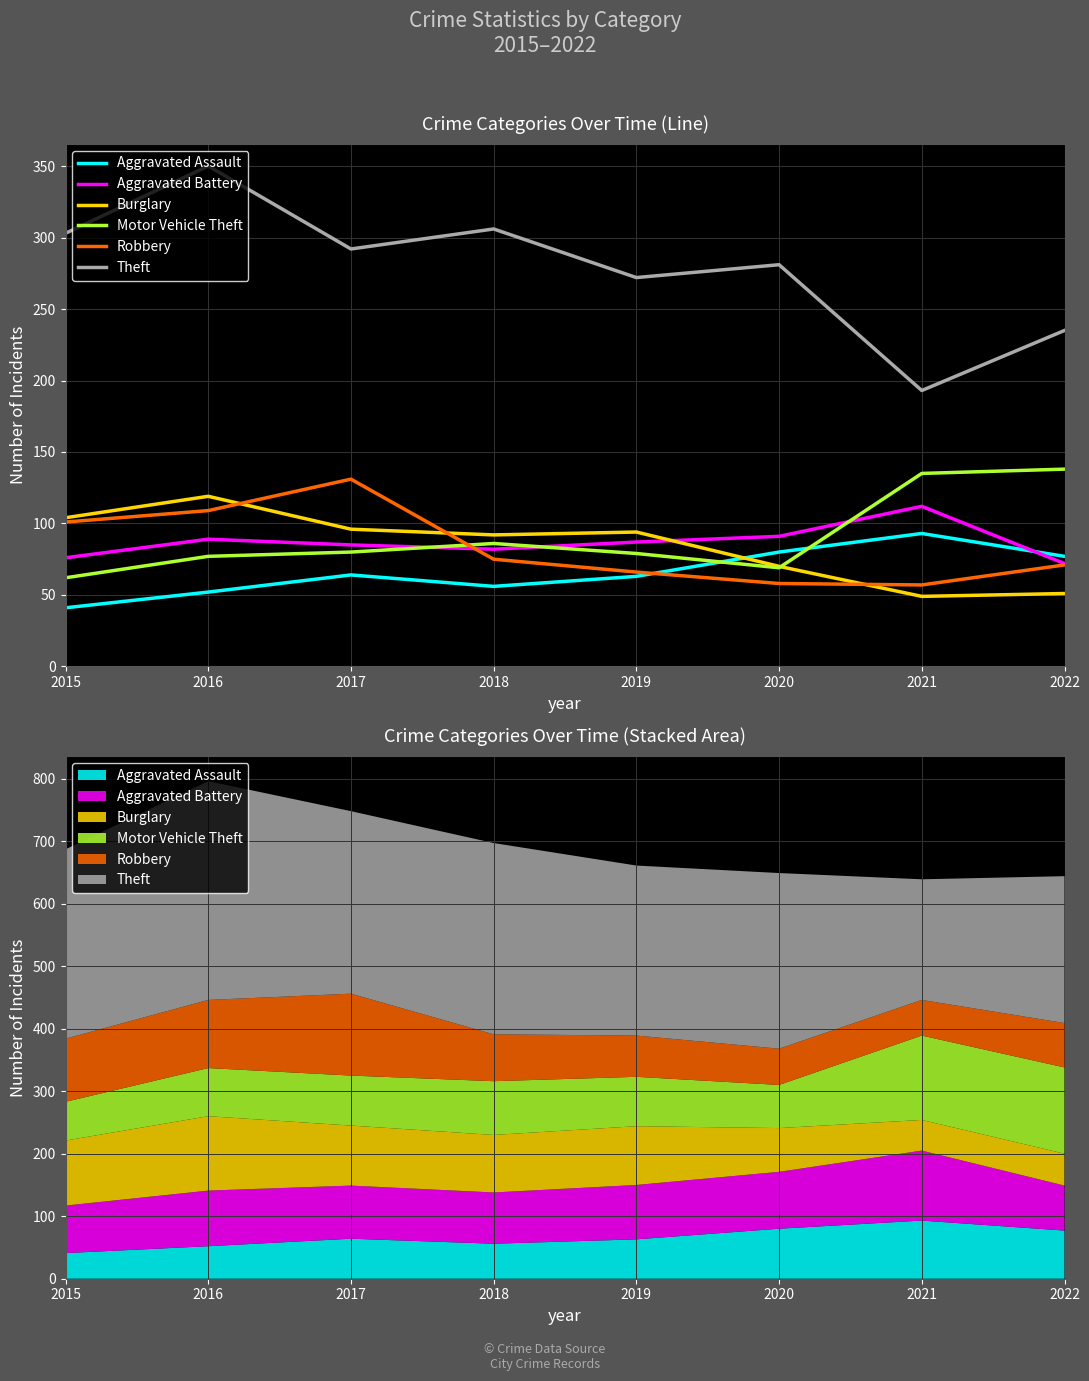

Read the Aggravated Battery value at 2020, to the nearest 5.

90